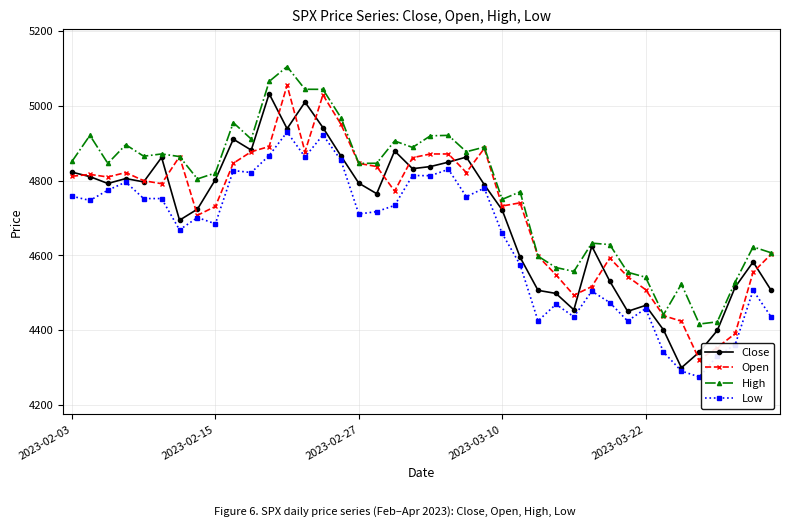

Which series has the largest total across all categories?

High